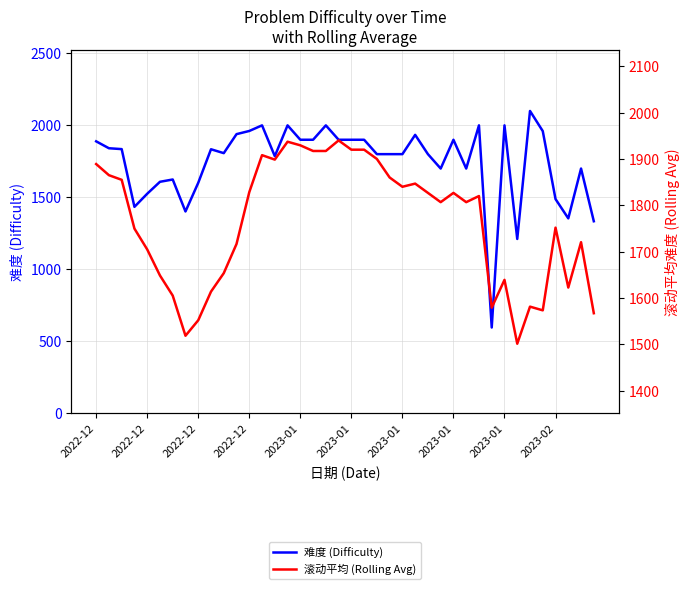

The 难度 (Difficulty) series shows 2713.8 at 11. True or false?

False